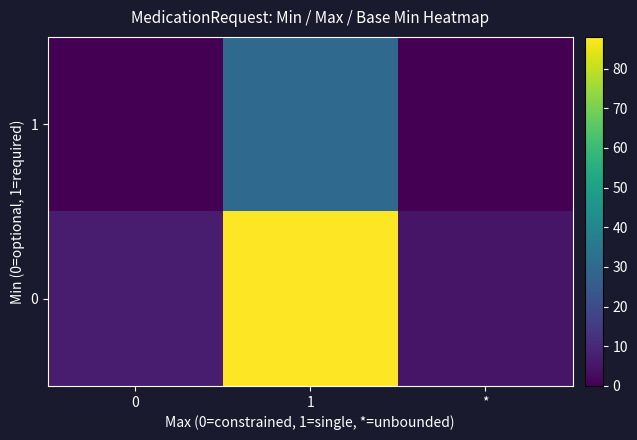

At which category is the sum across all series the highest?

1